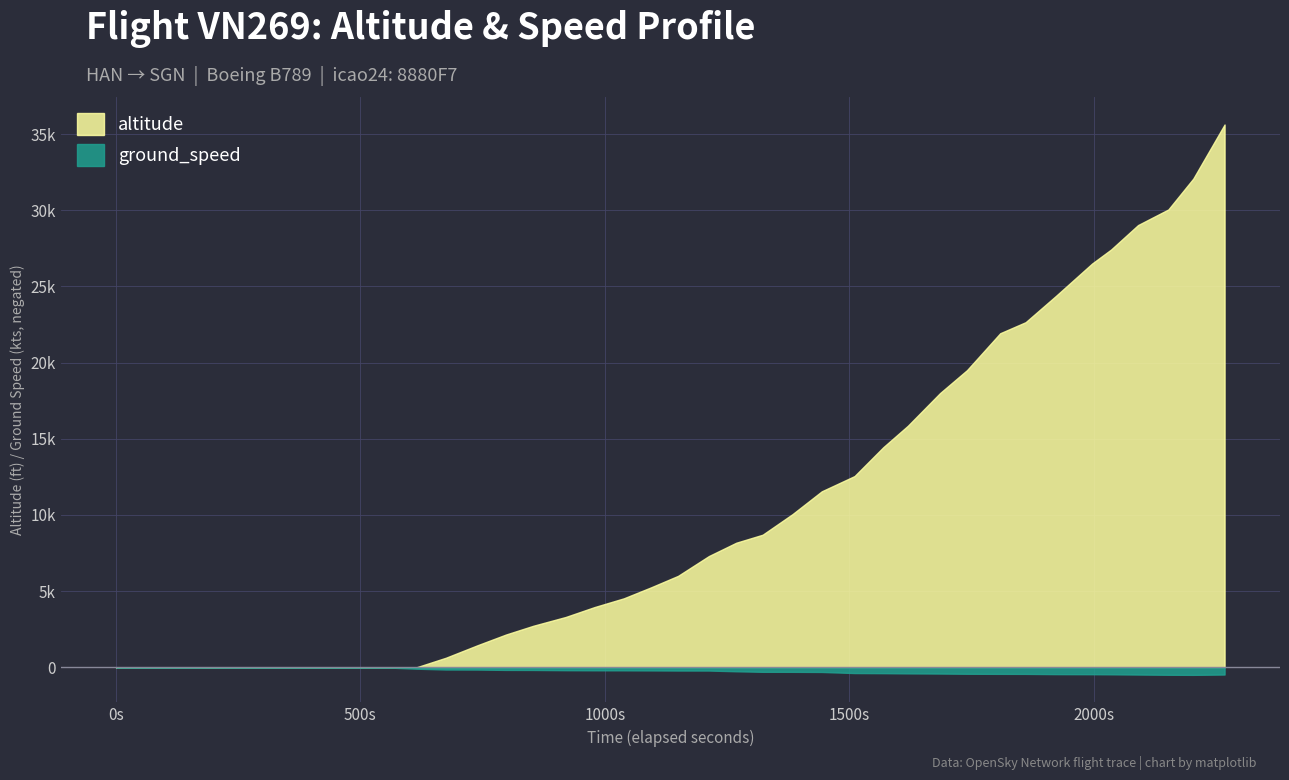

What is the difference between the highest and lowest values at 28?

15449